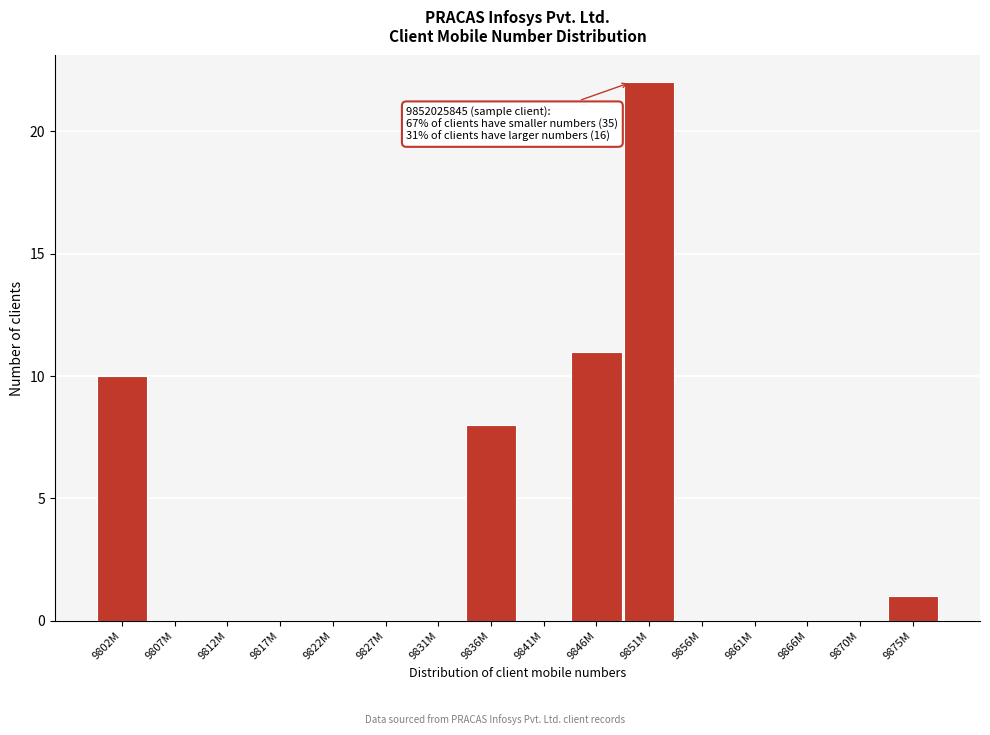

Reading left to right, extract all data points from this chart.

9802M=10	9807M=0	9812M=0	9817M=0	9822M=0	9827M=0	9831M=0	9836M=8	9841M=0	9846M=11	9851M=22	9856M=0	9861M=0	9866M=0	9870M=0	9875M=1